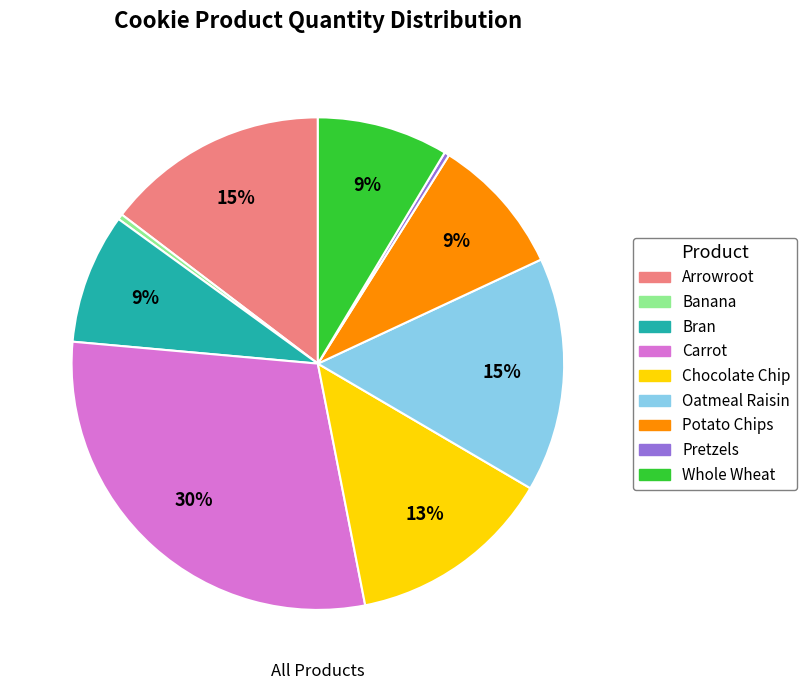

Do Oatmeal Raisin and Potato Chips together represent more than half of the pie?

No